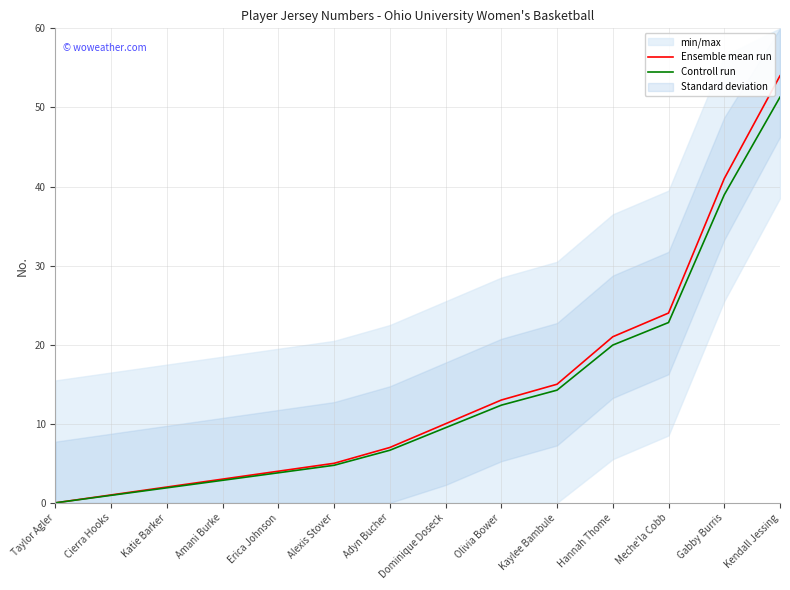

At which category is the sum across all series the highest?

Kendall Jessing